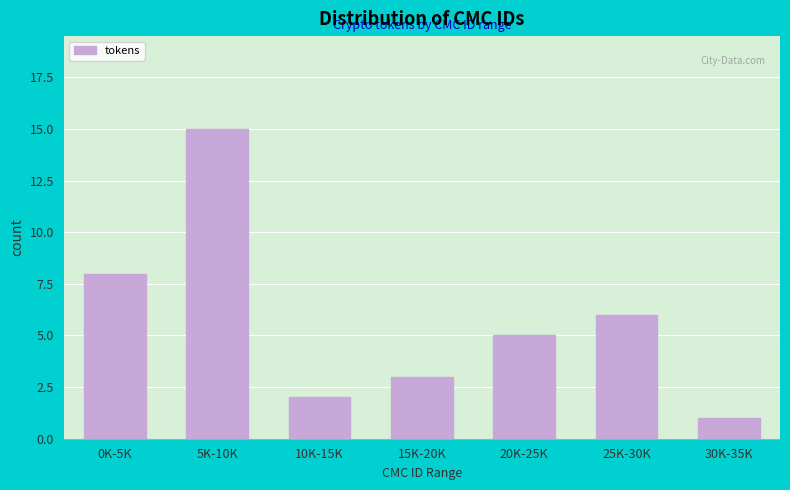

Reading left to right, transcribe all the data shown in this chart.

0K-5K=8	5K-10K=15	10K-15K=2	15K-20K=3	20K-25K=5	25K-30K=6	30K-35K=1